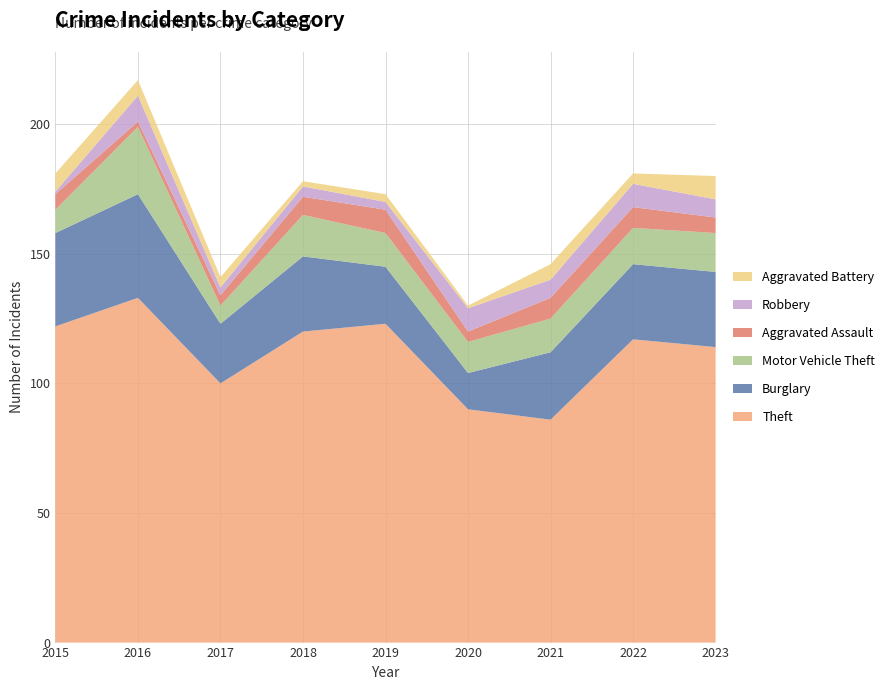

Reading left to right, what are all the values shown in this chart?

Theft: 2015=122	2016=133	2017=100	2018=120	2019=123	2020=90	2021=86	2022=117	2023=114
Burglary: 2015=36	2016=40	2017=23	2018=29	2019=22	2020=14	2021=26	2022=29	2023=29
Motor Vehicle Theft: 2015=9	2016=26	2017=7	2018=16	2019=13	2020=12	2021=13	2022=14	2023=15
Aggravated Assault: 2015=6	2016=2	2017=4	2018=7	2019=9	2020=4	2021=8	2022=8	2023=6
Robbery: 2015=1	2016=10	2017=3	2018=4	2019=3	2020=9	2021=7	2022=9	2023=7
Aggravated Battery: 2015=7	2016=6	2017=4	2018=2	2019=3	2020=1	2021=6	2022=4	2023=9